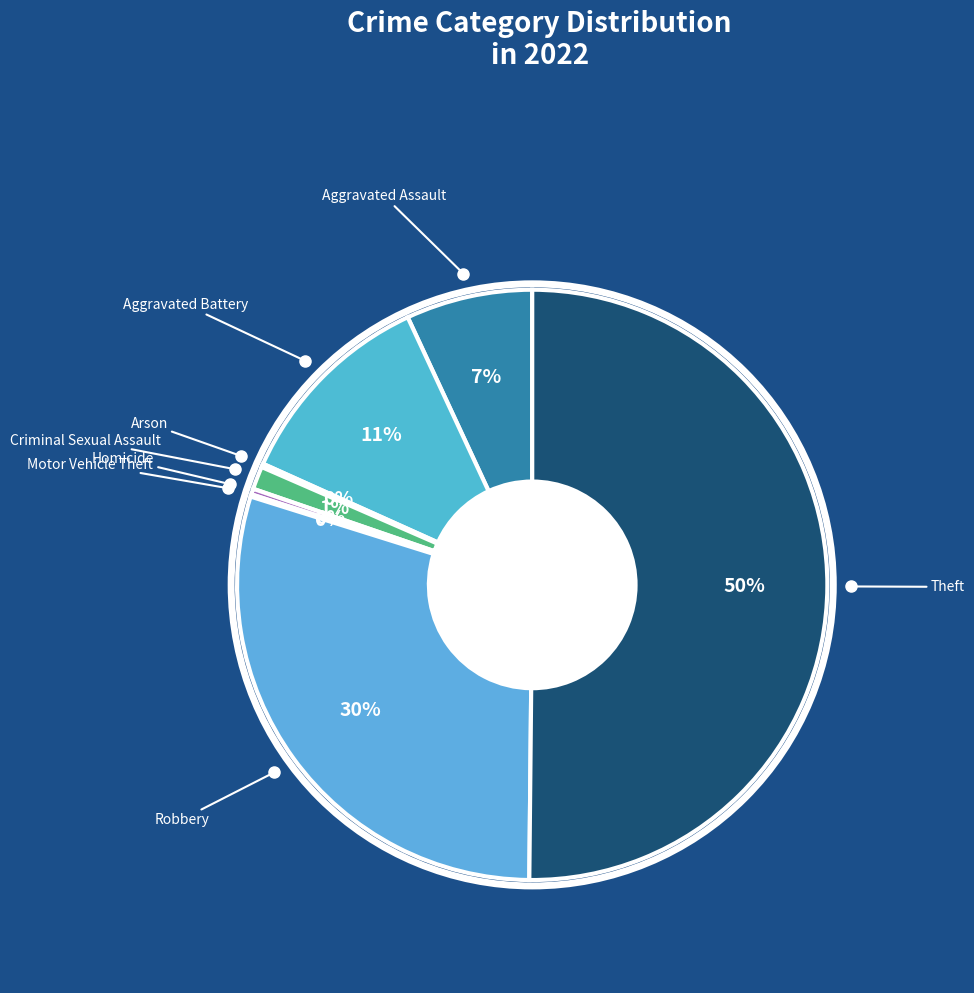

To the nearest percent, what is the difference between the largest and smallest slice percentages?

50%